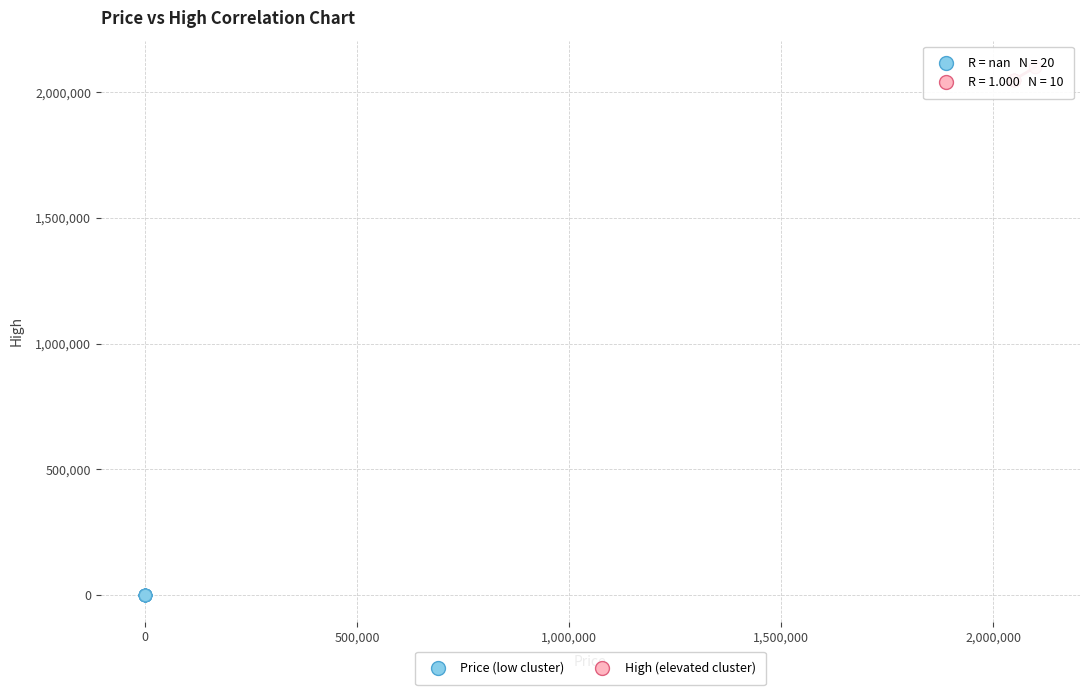

What are all the series names shown in the legend?

Price (low cluster), High (elevated cluster)